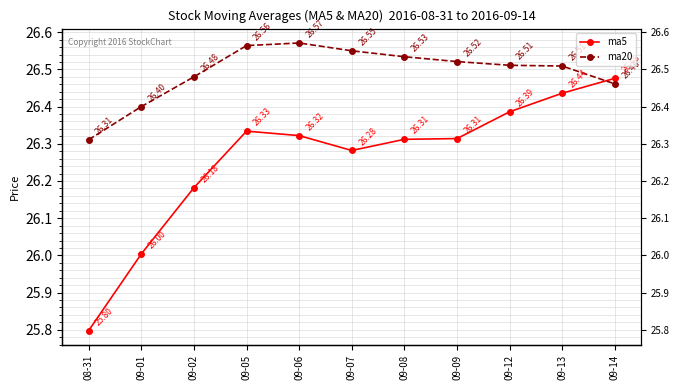

What is the label of the 5th point from the left?

09-06